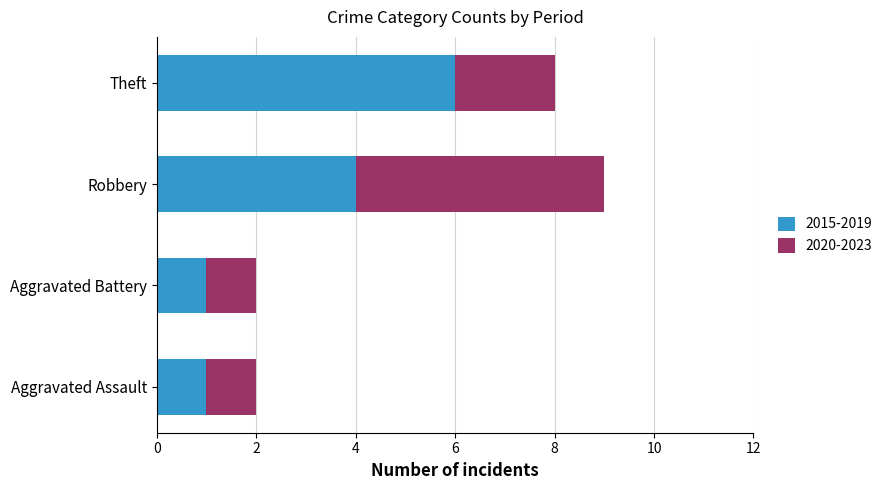

Read the 2015-2019 value at Aggravated Assault.

1